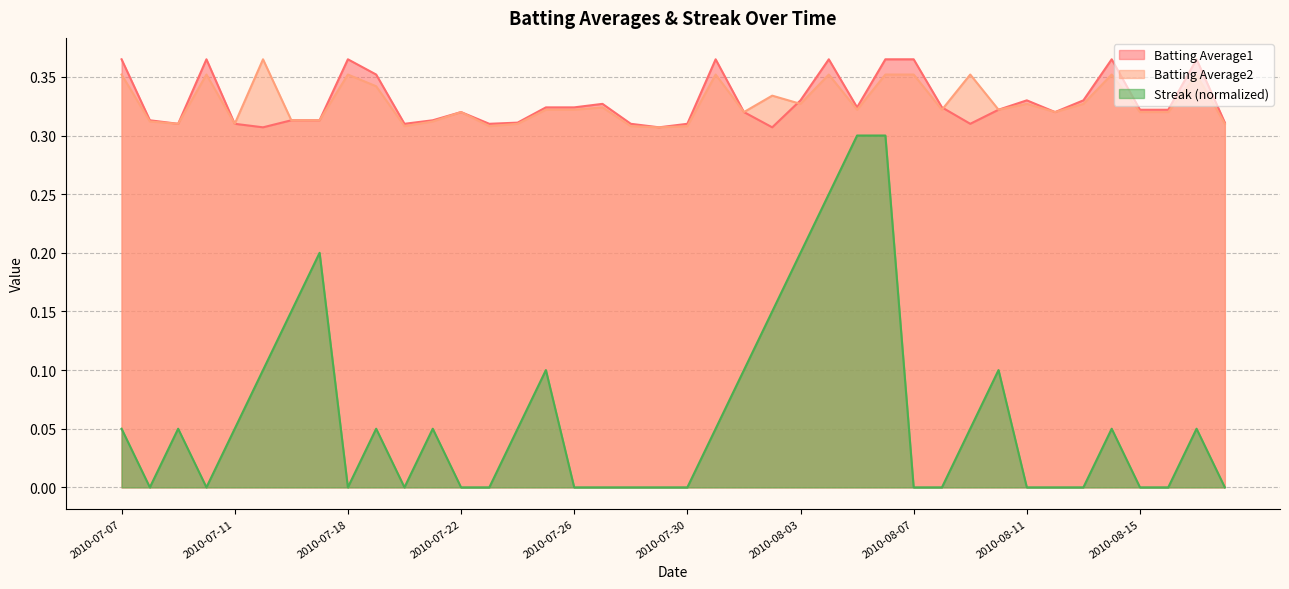

Where is the first local minimum for Batting Average2?

2010-07-09